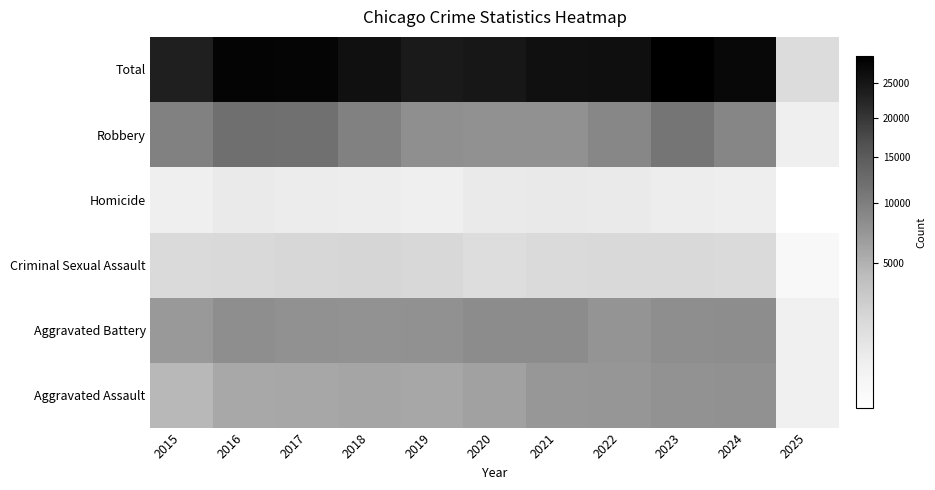

What is the spread (max minus min) of values at 2025?

1577